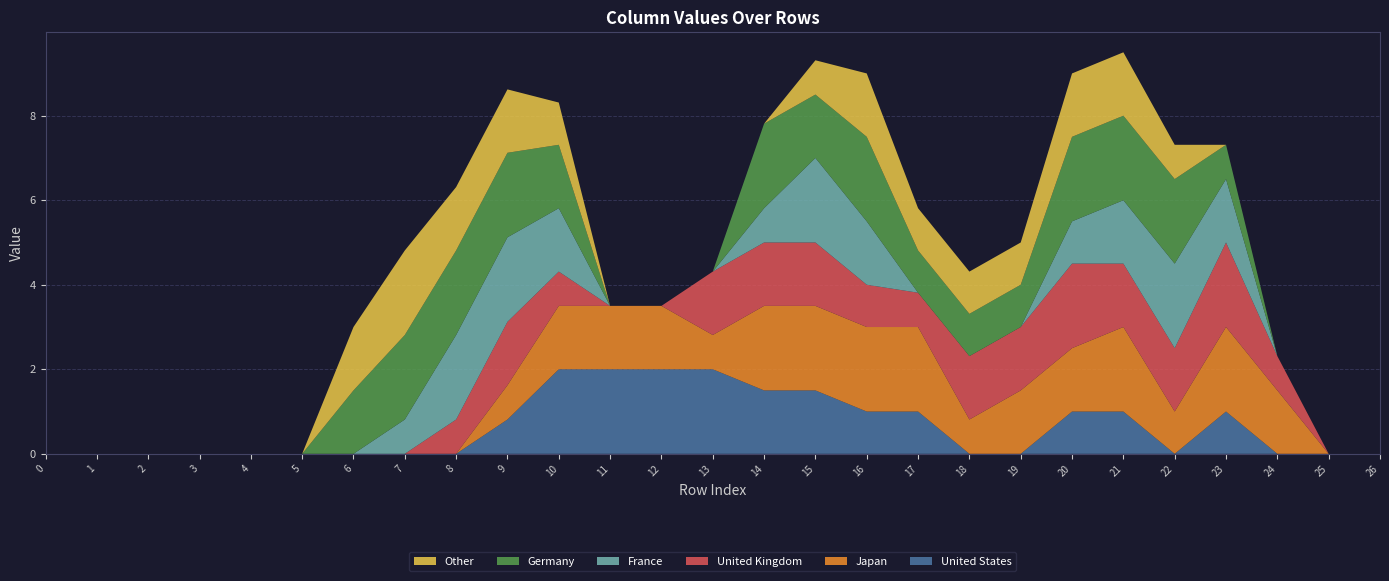

Reading left to right, extract all data points from this chart.

col_10: 0=0.0	1=0.0	2=0.0	3=0.0	4=0.0	5=0.0	6=0.0	7=0.0	8=0.0	9=0.8	10=2.0	11=2.0	12=2.0	13=2.0	14=1.5	15=1.5	16=1.0	17=1.0	18=0.0	19=0.0	20=1.0	21=1.0	22=0.0	23=1.0	24=0.0	25=0.0	26=0.0
col_11: 0=0.0	1=0.0	2=0.0	3=0.0	4=0.0	5=0.0	6=0.0	7=0.0	8=0.0	9=0.8	10=1.5	11=1.5	12=1.5	13=0.8	14=2.0	15=2.0	16=2.0	17=2.0	18=0.8	19=1.5	20=1.5	21=2.0	22=1.0	23=2.0	24=1.5	25=0.0	26=0.0
col_13: 0=0.0	1=0.0	2=0.0	3=0.0	4=0.0	5=0.0	6=0.0	7=0.0	8=0.8	9=1.5	10=0.8	11=0.0	12=0.0	13=1.5	14=1.5	15=1.5	16=1.0	17=0.8	18=1.5	19=1.5	20=2.0	21=1.5	22=1.5	23=2.0	24=0.8	25=0.0	26=0.0
col_14: 0=0.0	1=0.0	2=0.0	3=0.0	4=0.0	5=0.0	6=0.0	7=0.8	8=2.0	9=2.0	10=1.5	11=0.0	12=0.0	13=0.0	14=0.8	15=2.0	16=1.5	17=0.0	18=0.0	19=0.0	20=1.0	21=1.5	22=2.0	23=1.5	24=0.0	25=0.0	26=0.0
col_15: 0=0.0	1=0.0	2=0.0	3=0.0	4=0.0	5=0.0	6=1.5	7=2.0	8=2.0	9=2.0	10=1.5	11=0.0	12=0.0	13=0.0	14=2.0	15=1.5	16=2.0	17=1.0	18=1.0	19=1.0	20=2.0	21=2.0	22=2.0	23=0.8	24=0.0	25=0.0	26=0.0
col_16: 0=0.0	1=0.0	2=0.0	3=0.0	4=0.0	5=0.0	6=1.5	7=2.0	8=1.5	9=1.5	10=1.0	11=0.0	12=0.0	13=0.0	14=0.0	15=0.8	16=1.5	17=1.0	18=1.0	19=1.0	20=1.5	21=1.5	22=0.8	23=0.0	24=0.0	25=0.0	26=0.0